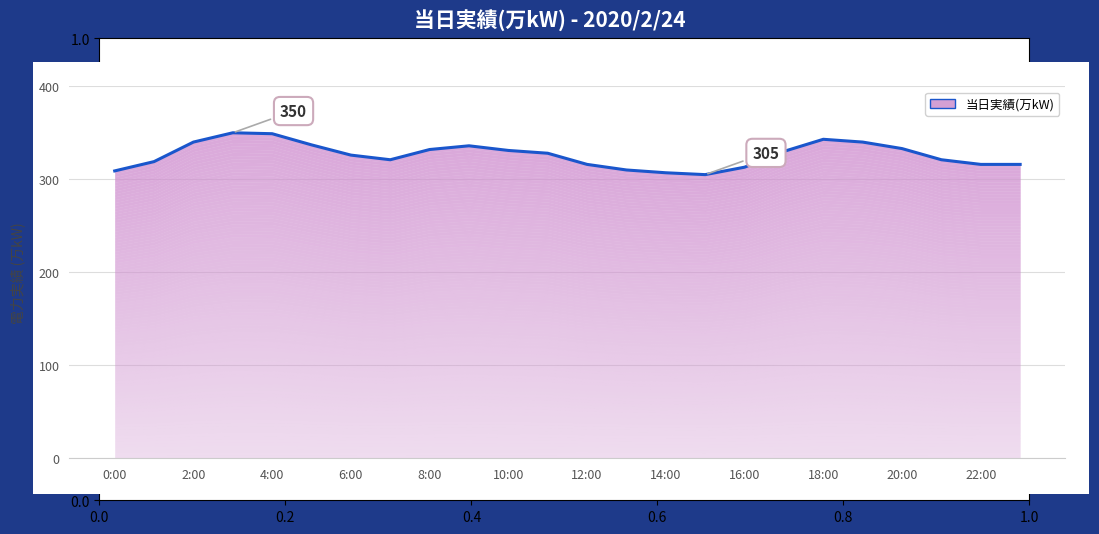

Does the chart have visible grid lines?

Yes